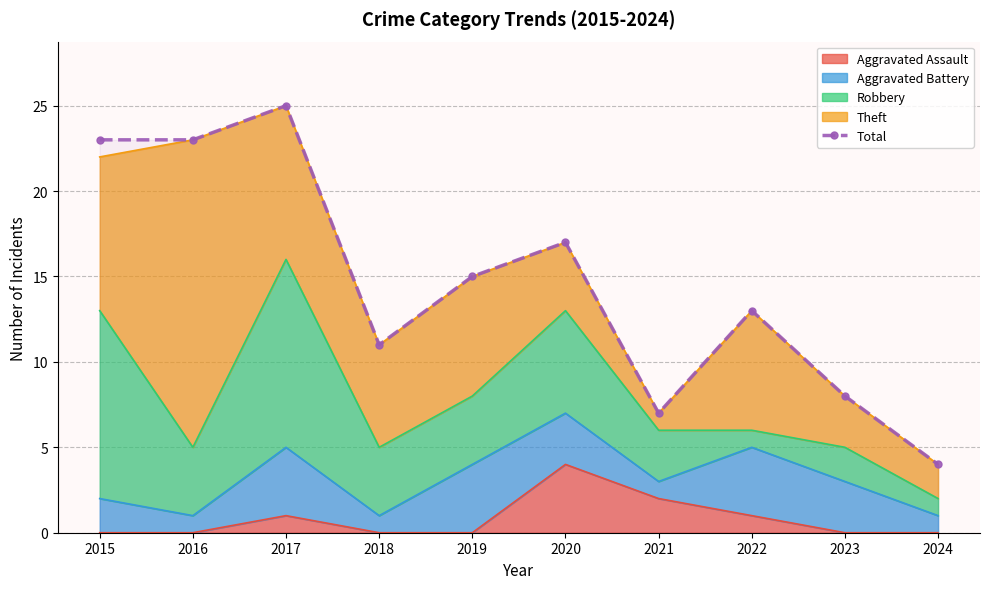

What is the sum of all values?

146